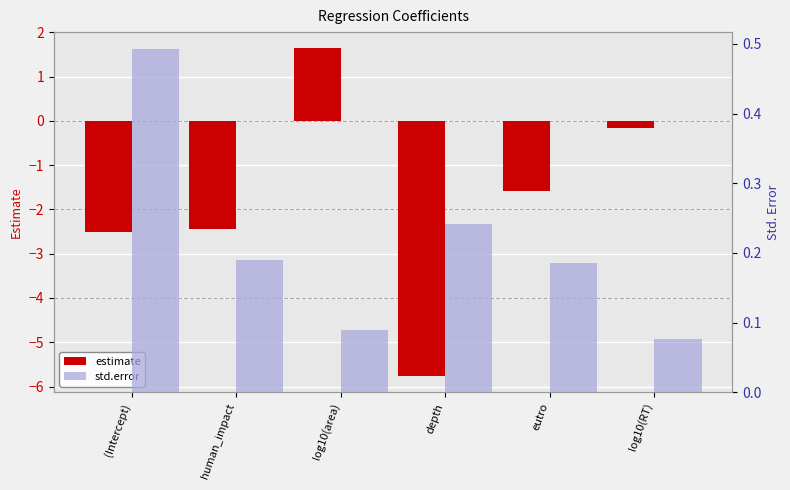

Rank the categories by std.error value from lowest to highest.

log10(RT), log10(area), eutro, human_impact, depth, (Intercept)